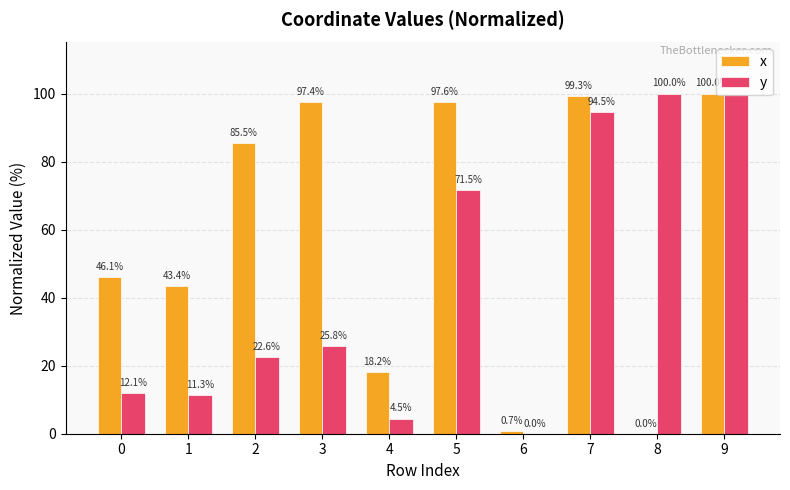

The x series shows 97.4 at 3. True or false?

True